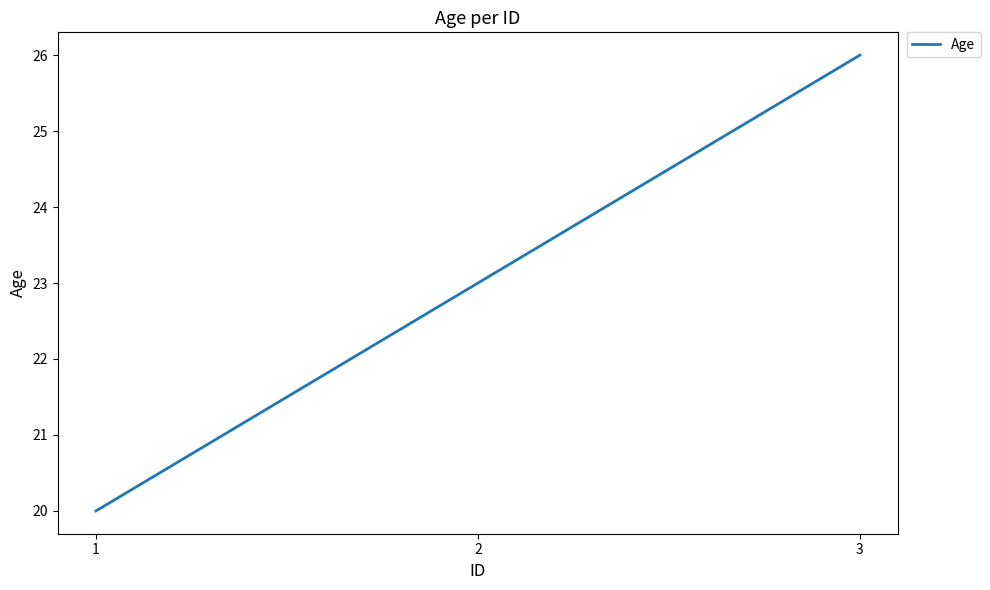

Count the number of data series in this chart.

1